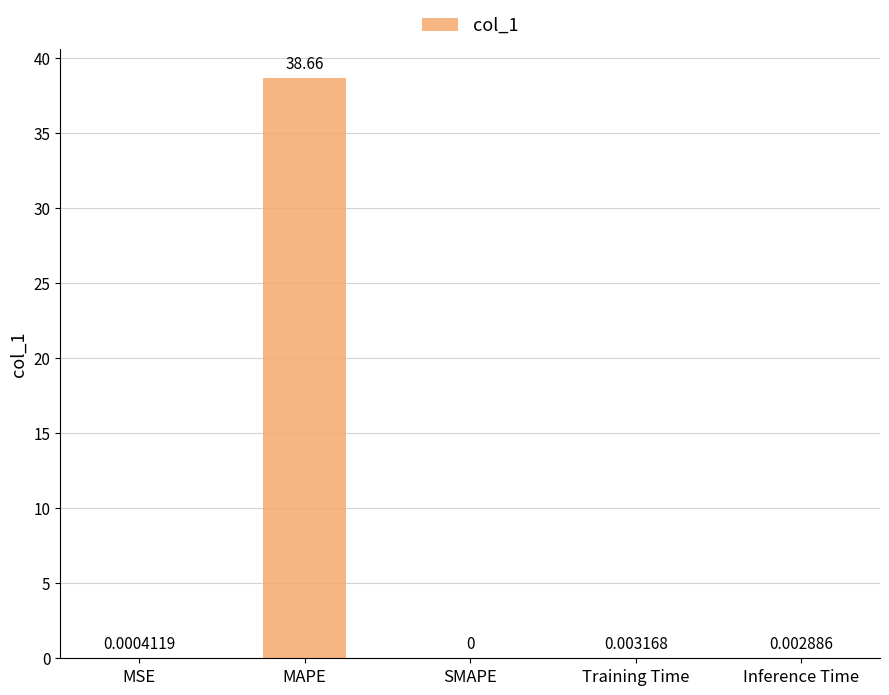

Where is the data nearest to the value 19?

Training Time